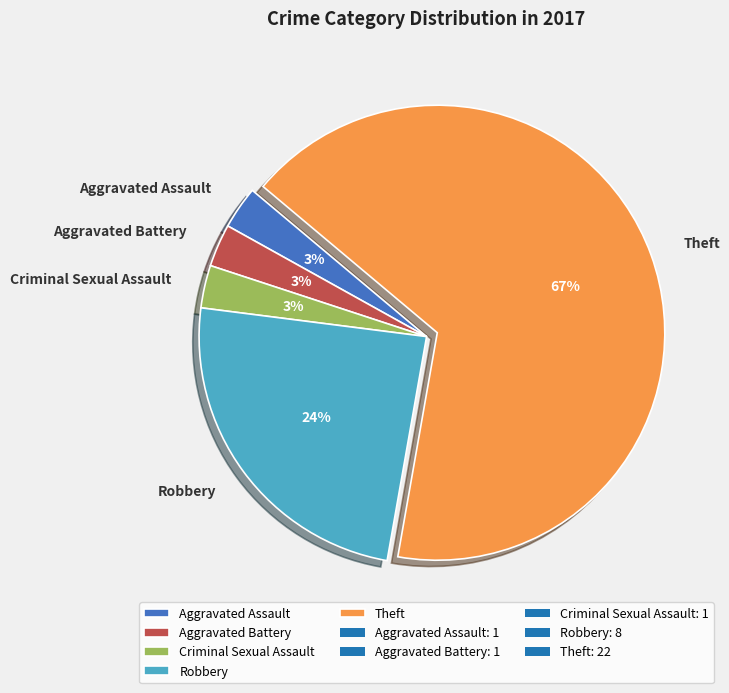

Approximately how many times larger is the value at Robbery compared to Theft?

0.4